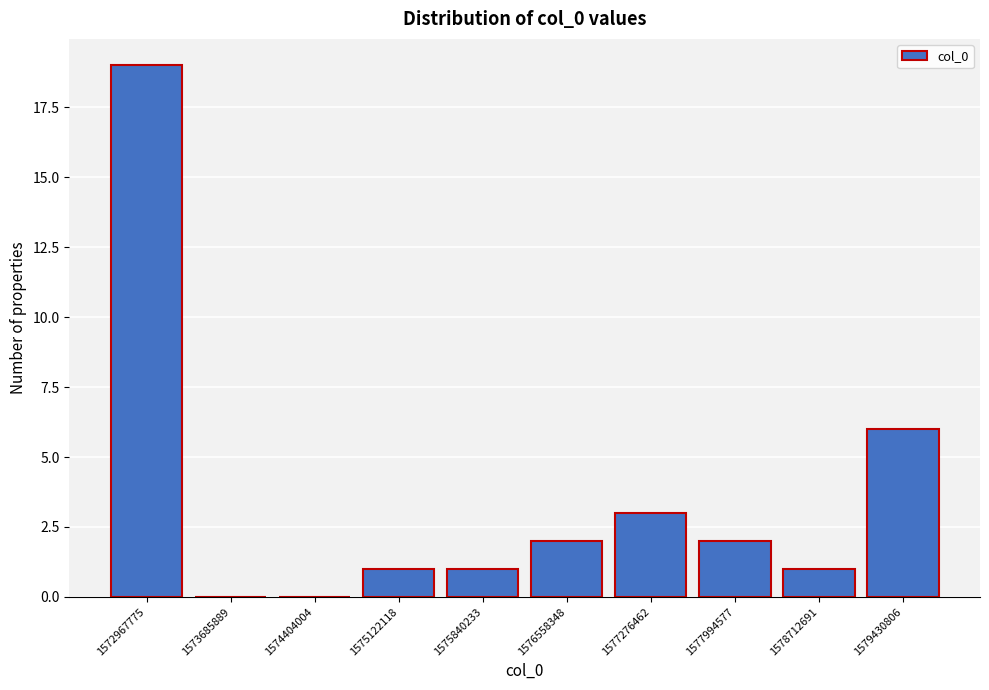

Reading left to right, list all the values displayed in this chart.

1572967775=19	1573685889=0	1574404004=0	1575122118=1	1575840233=1	1576558348=2	1577276462=3	1577994577=2	1578712691=1	1579430806=6